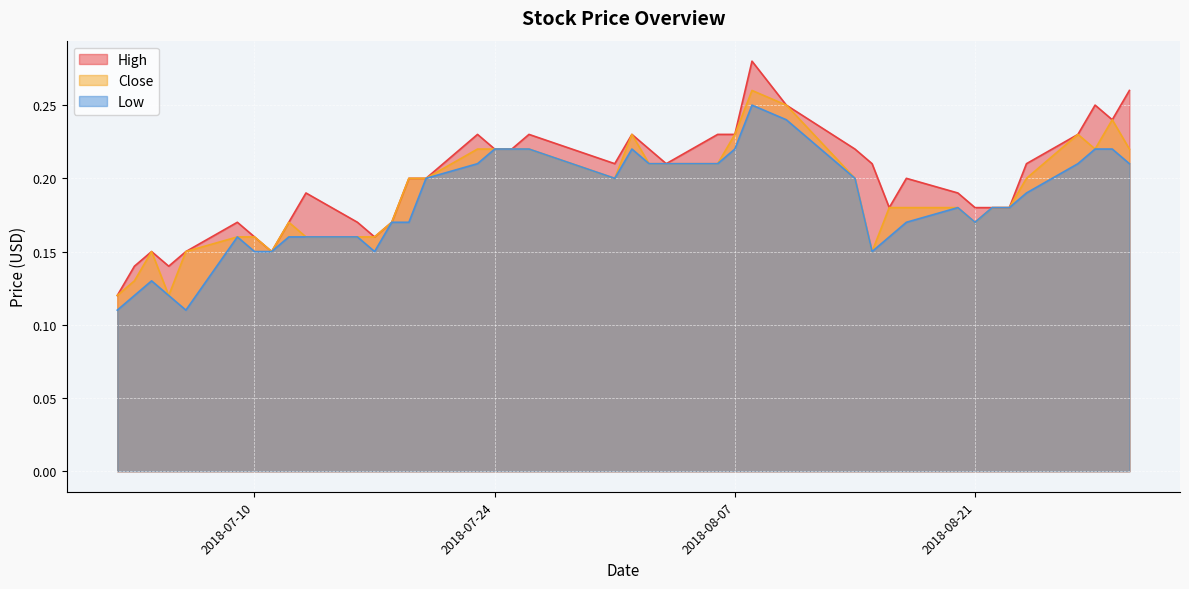

What is the lowest value of the High series?

0.1